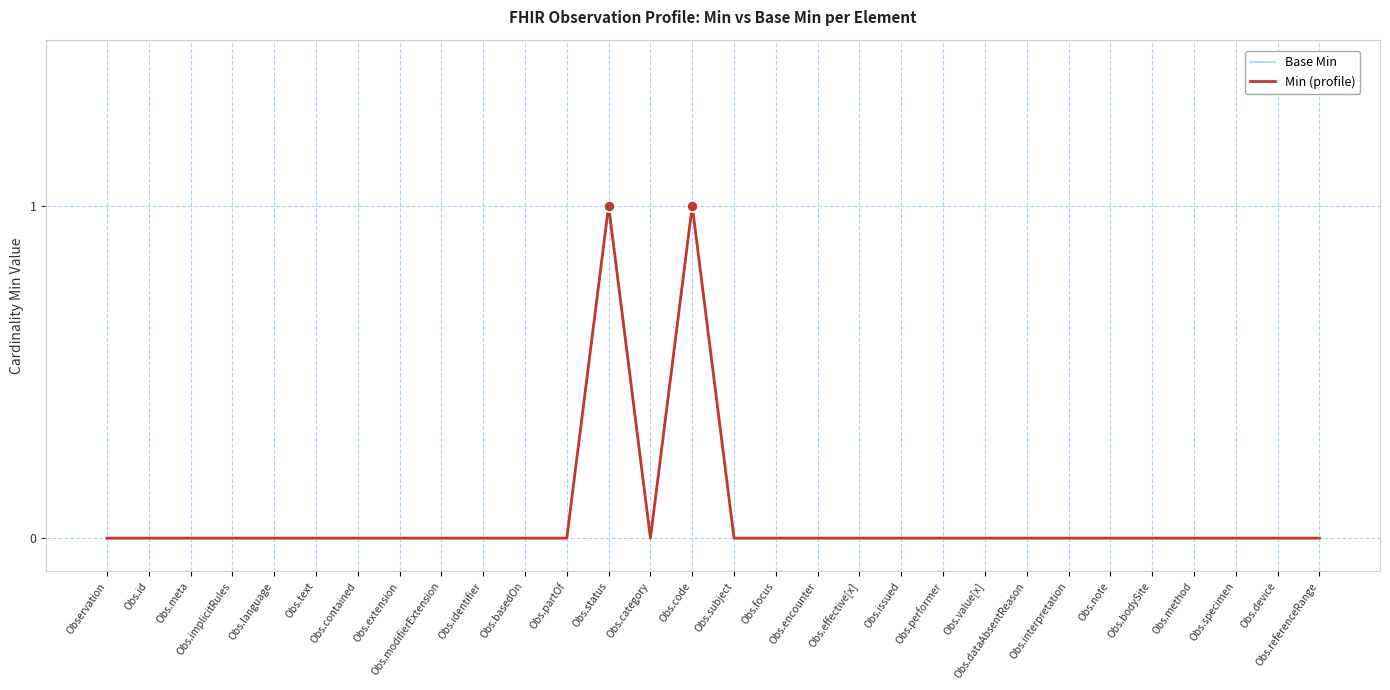

At which category is the sum across all series the highest?

Obs.status